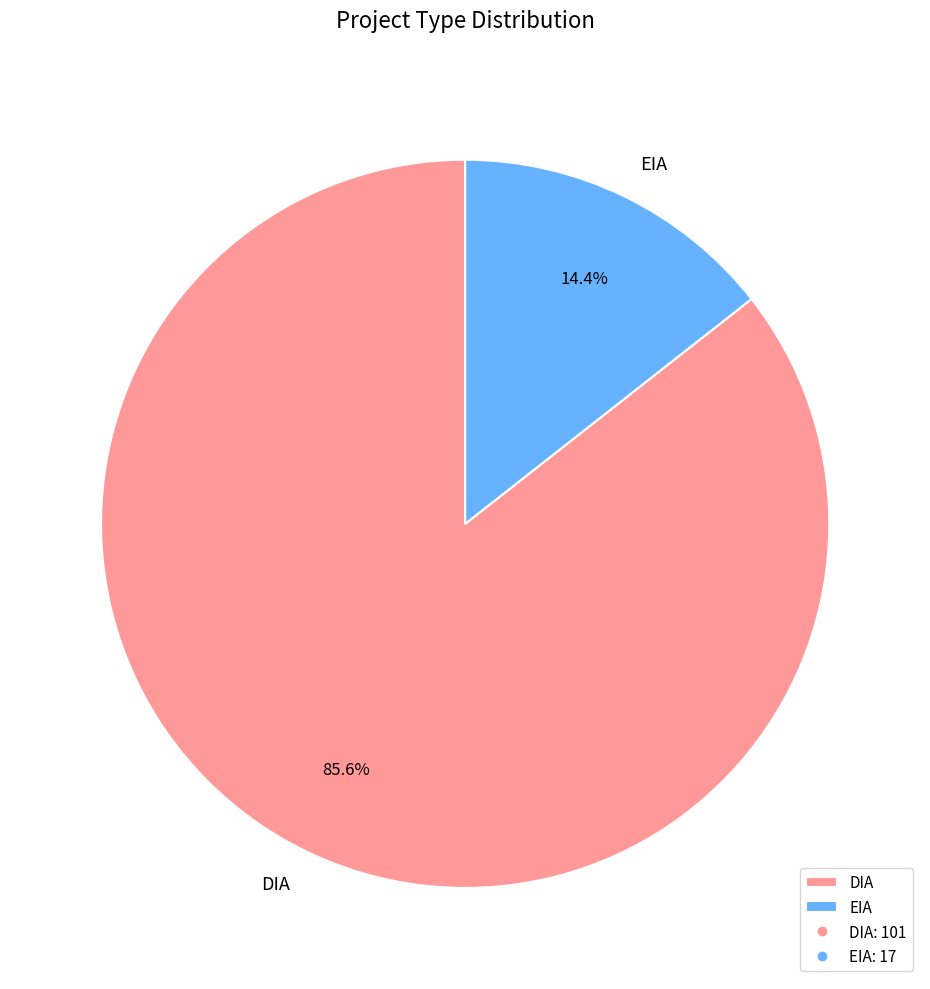

Is EIA the majority of the pie?

No